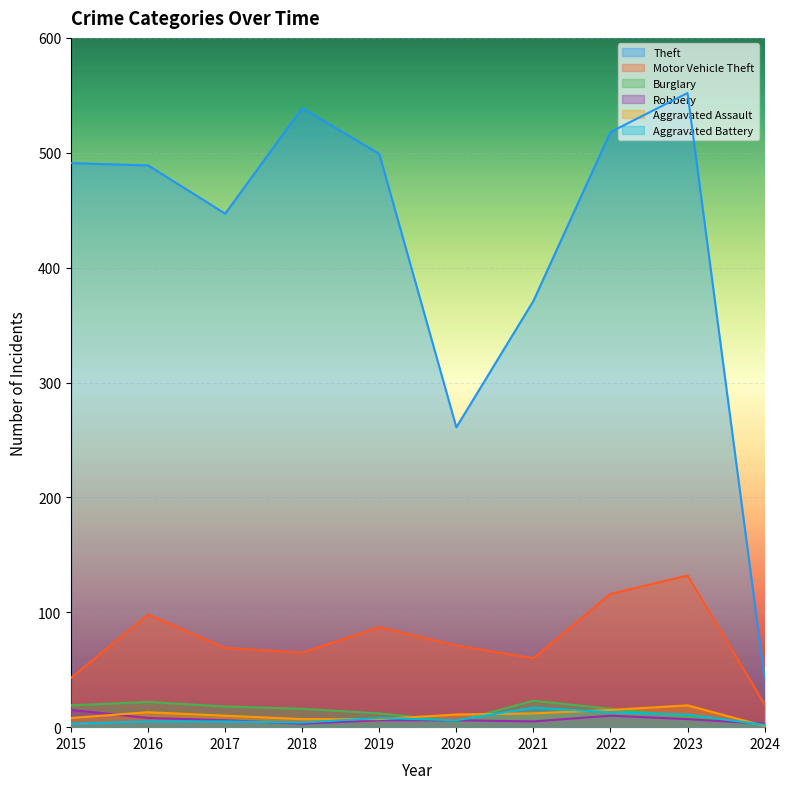

What is the difference between the maximum and minimum values in the Burglary series?

21